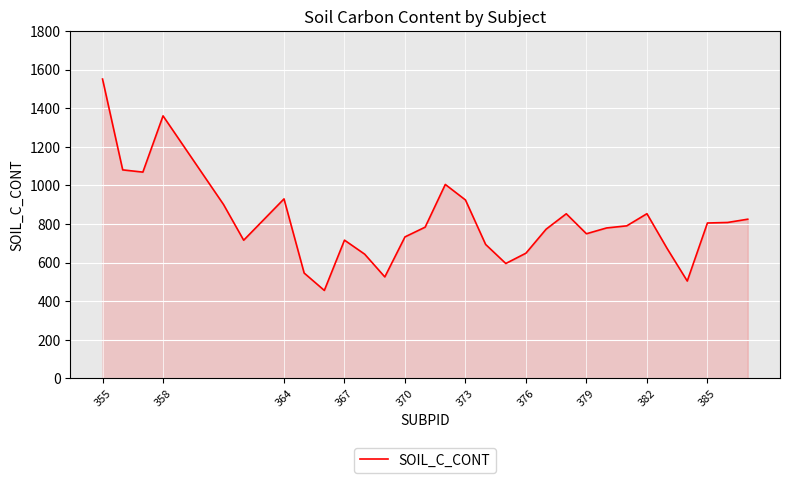

What is the minimum value shown in the chart?

456.1